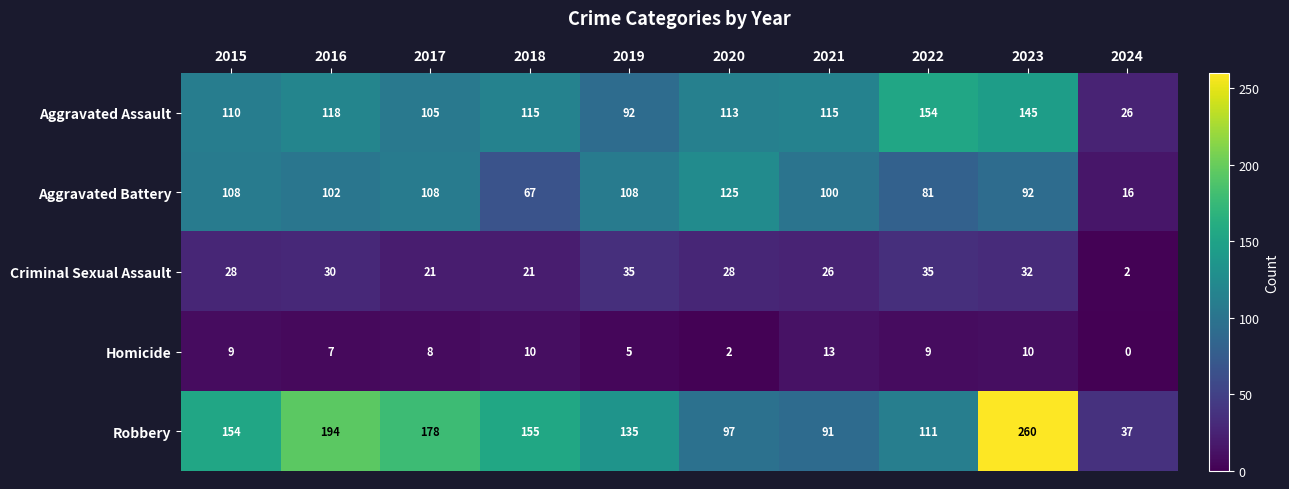

Which label corresponds to the smallest value in the chart?

2024